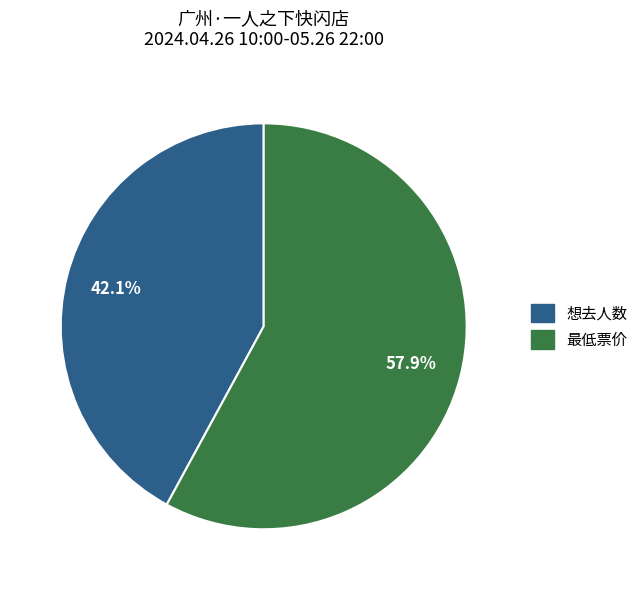

What is the majority slice?

最低票价